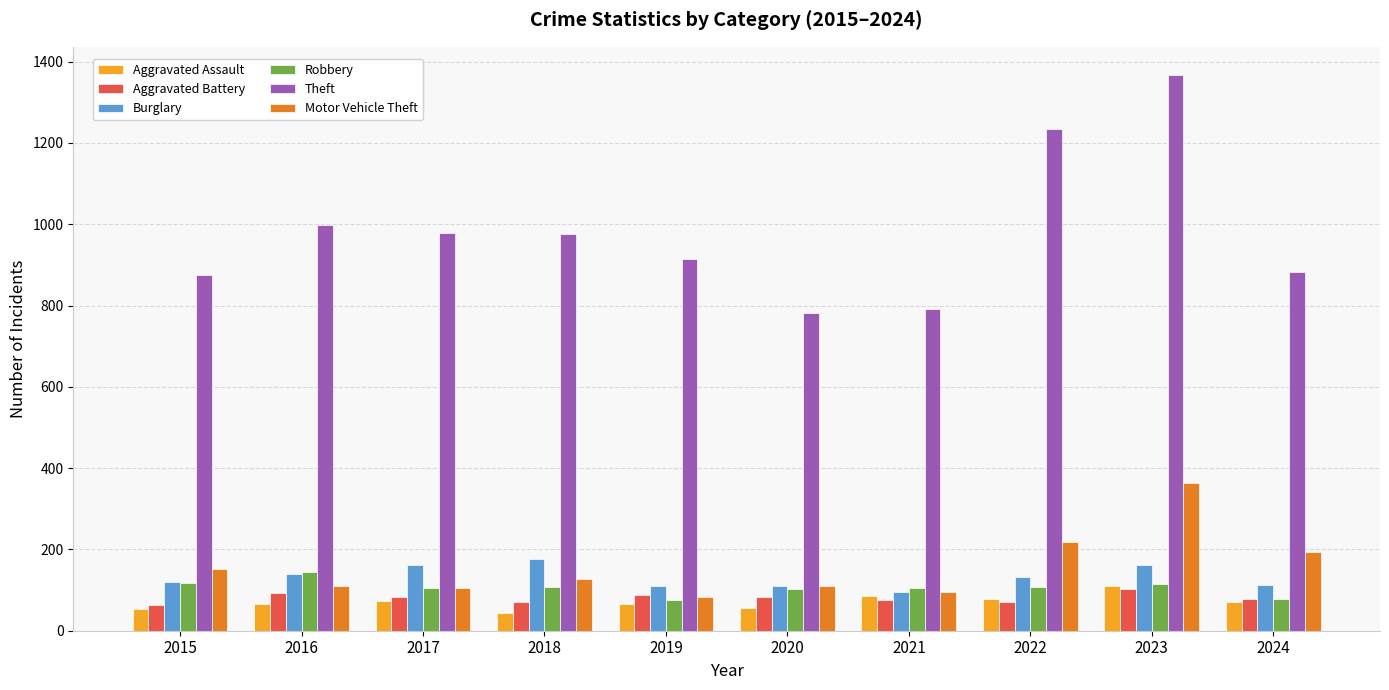

Which label corresponds to the largest value in the chart?

2023